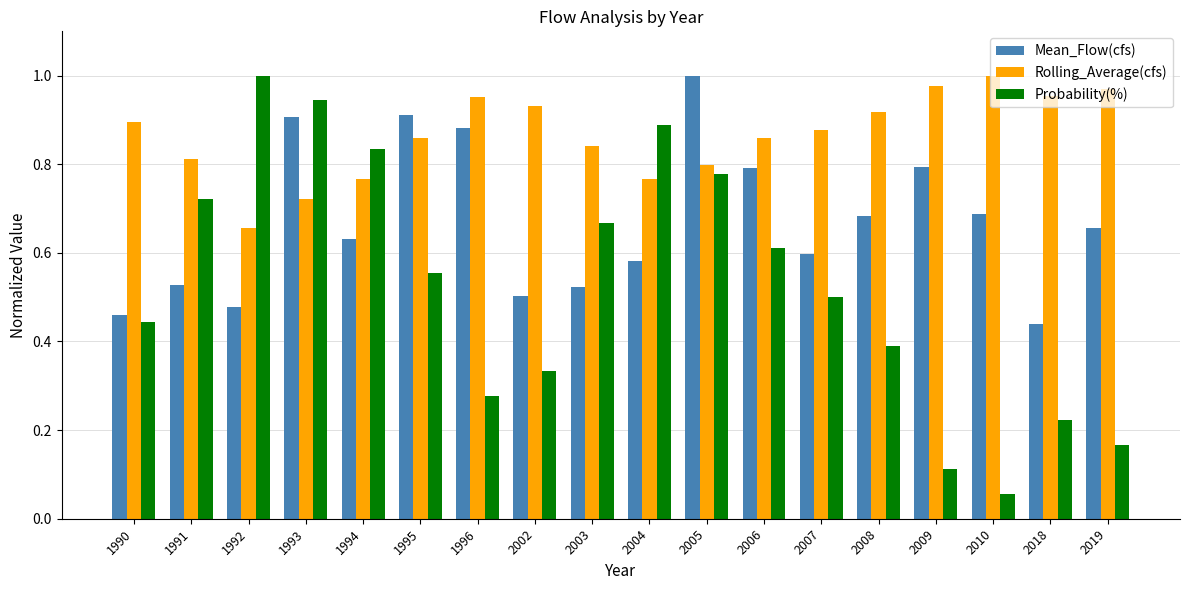

Which series has the largest range (max minus min)?

Probability(%)